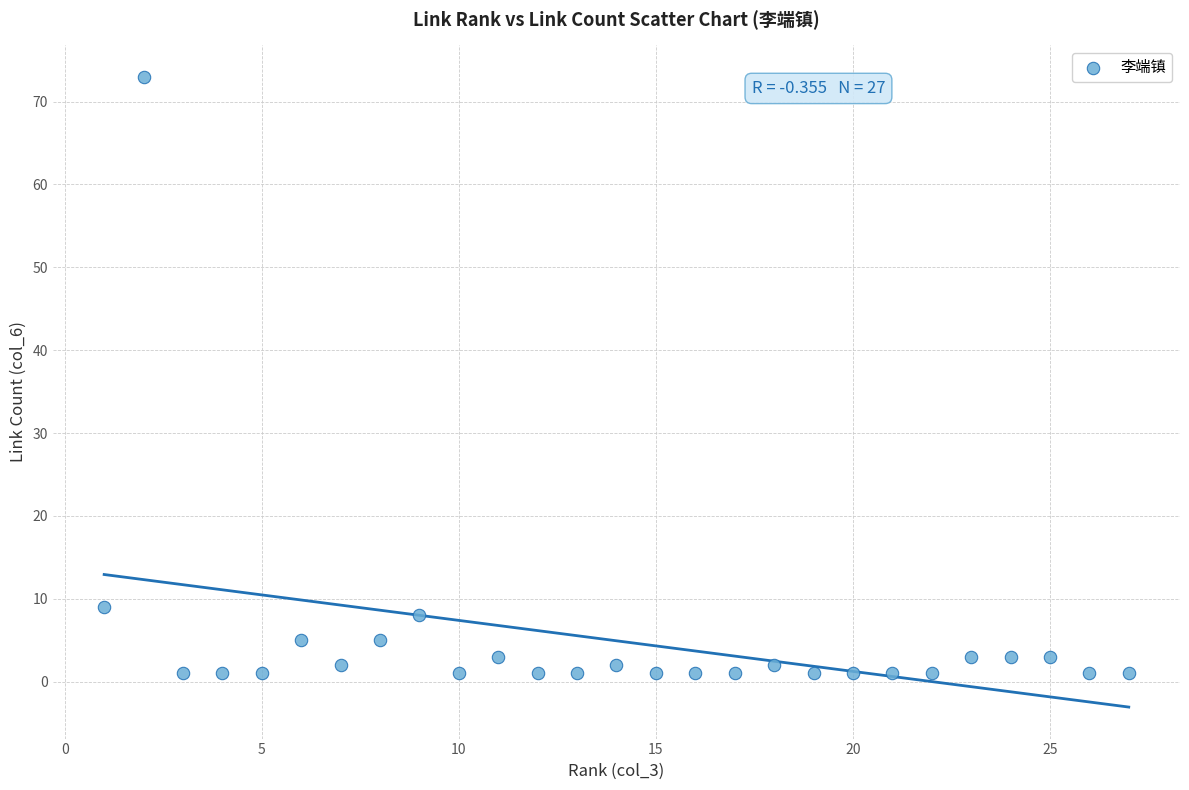

What Y value in the scatter plot is closest to 37?

9